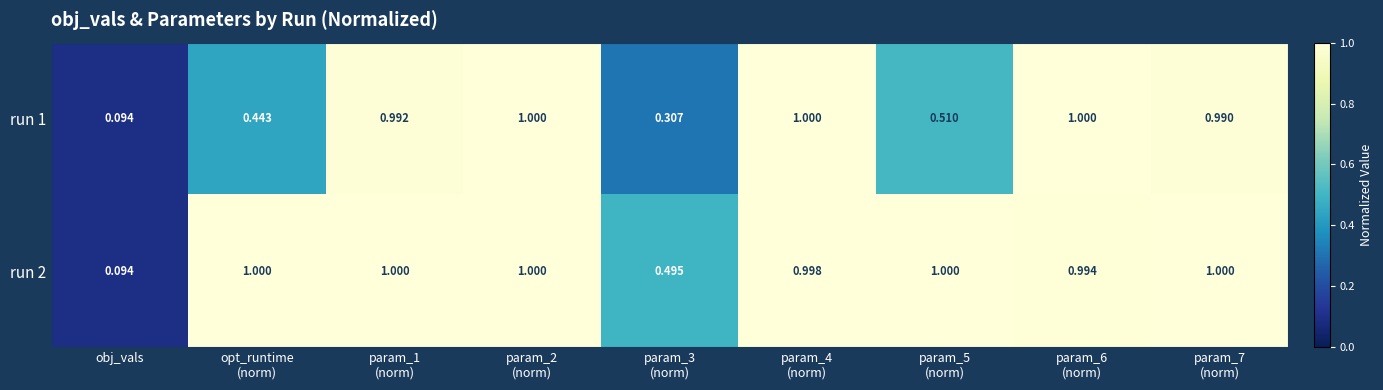

At param_5
(norm), list the series in order from smallest to largest.

run 1, run 2